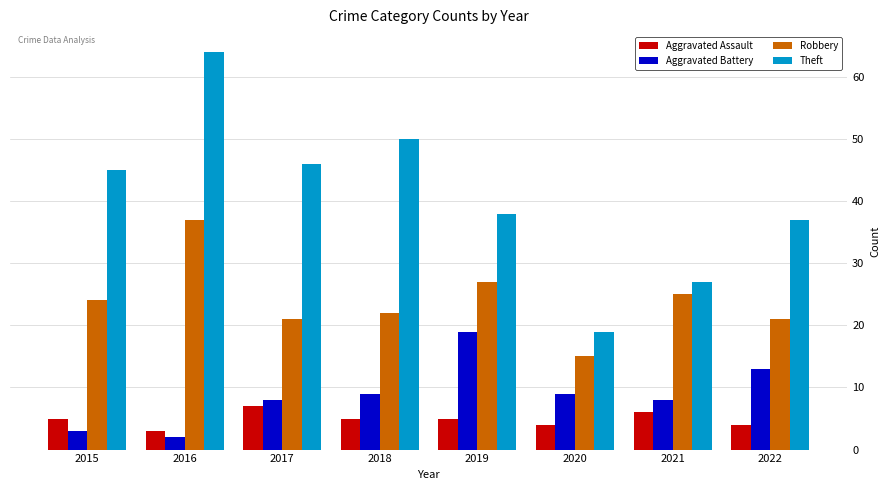

What is the total value across all series at 2016?

106